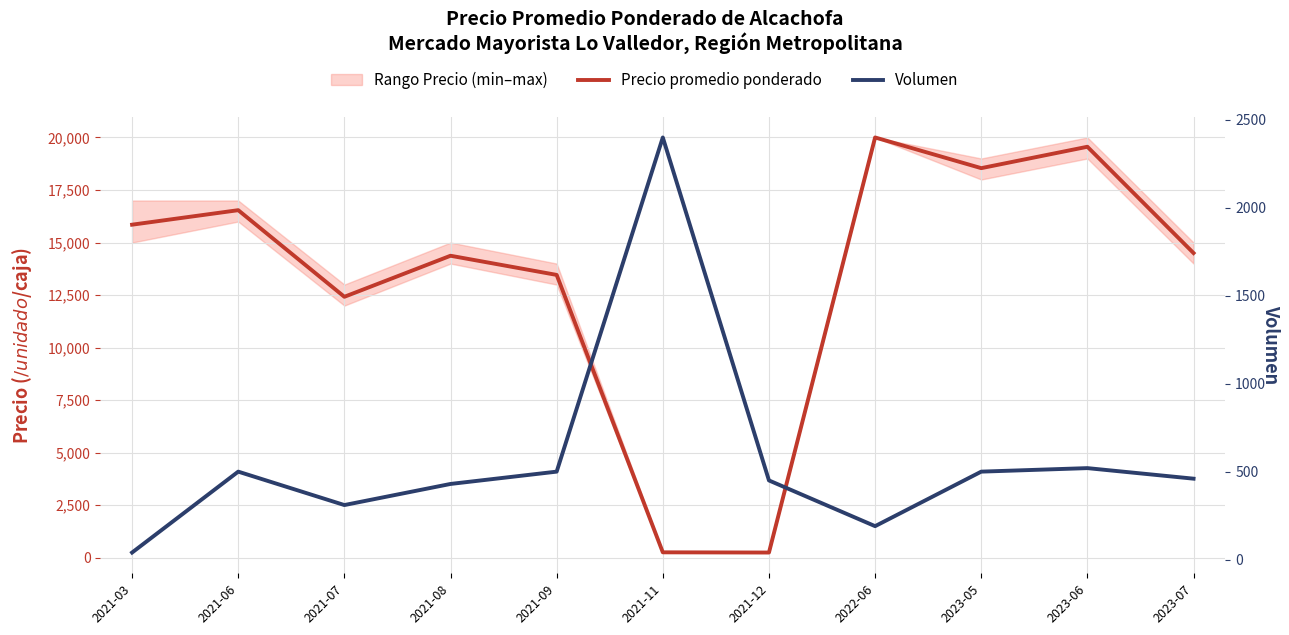

Rank the series at 2023-06 from highest to lowest value.

Precio promedio ponderado, Volumen